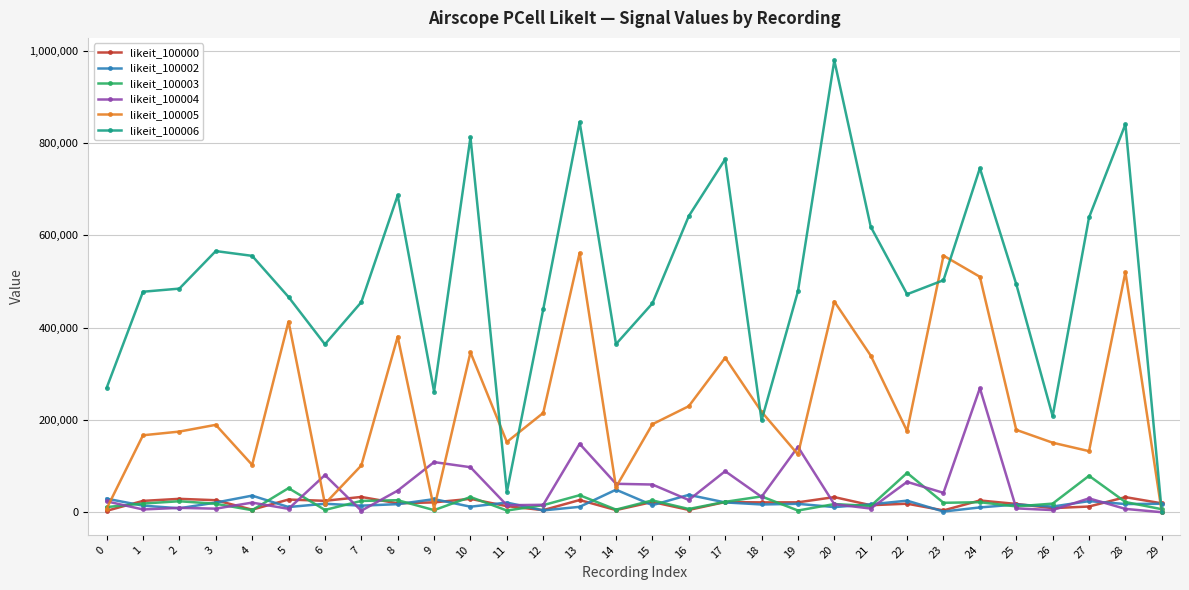

What is the value of the likeit_100006 point at the 14th from the left?

845700